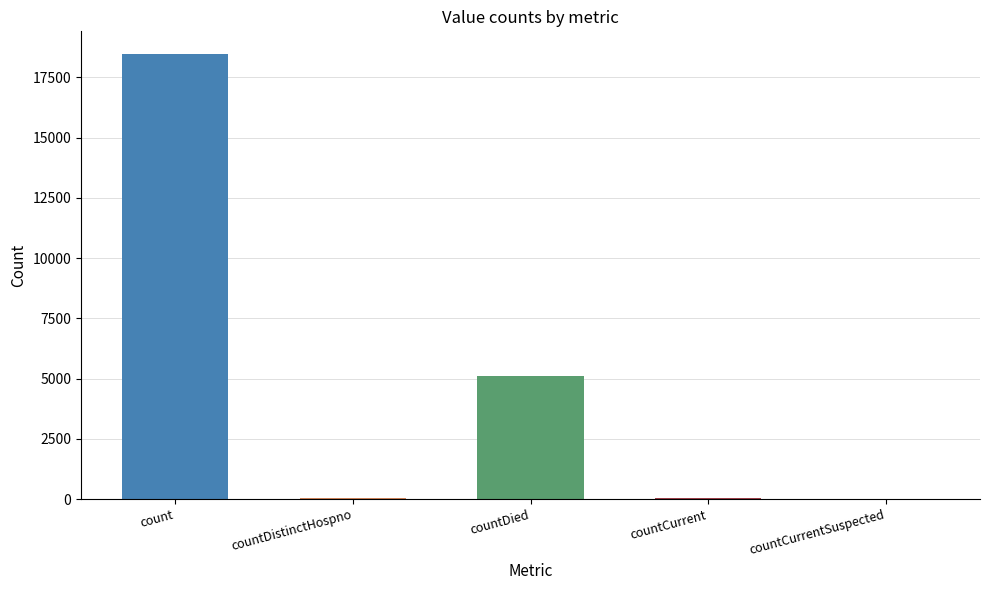

The chart shows a value of 0 at countCurrentSuspected. True or false?

True